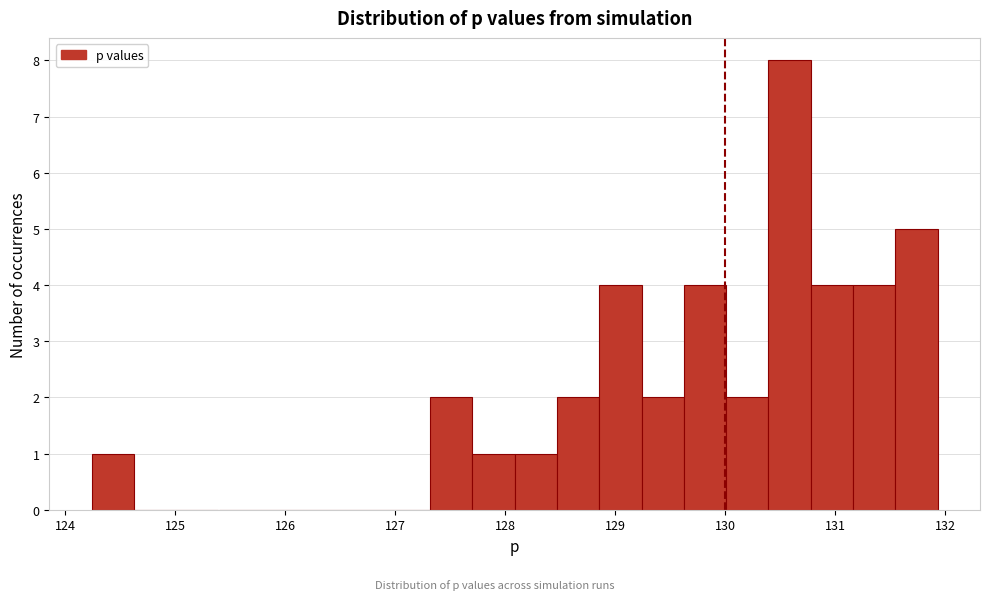

Around what value on the x-axis is the tallest bar? Give the approximate position of its centre, as read against the axis.

130.6